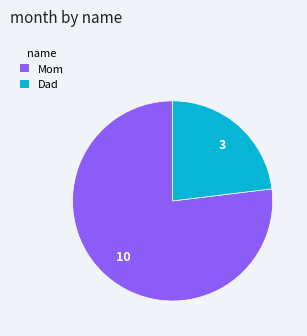

Is Dad the majority of the pie?

No